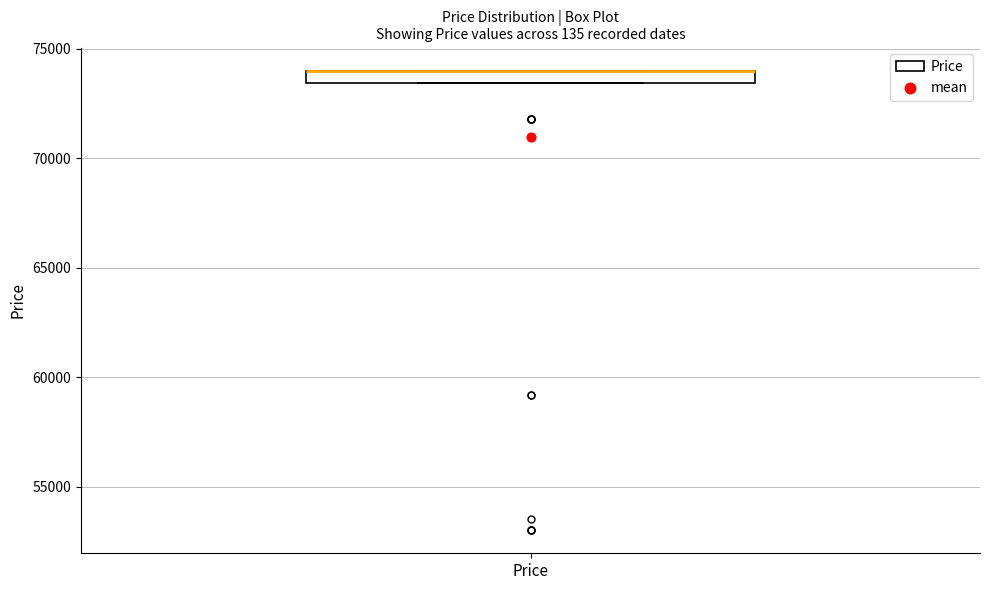

Where is the lower edge of the box for Price on the y-axis? The values are not printed on the chart, so give them approximately, as read against the axis.

73500